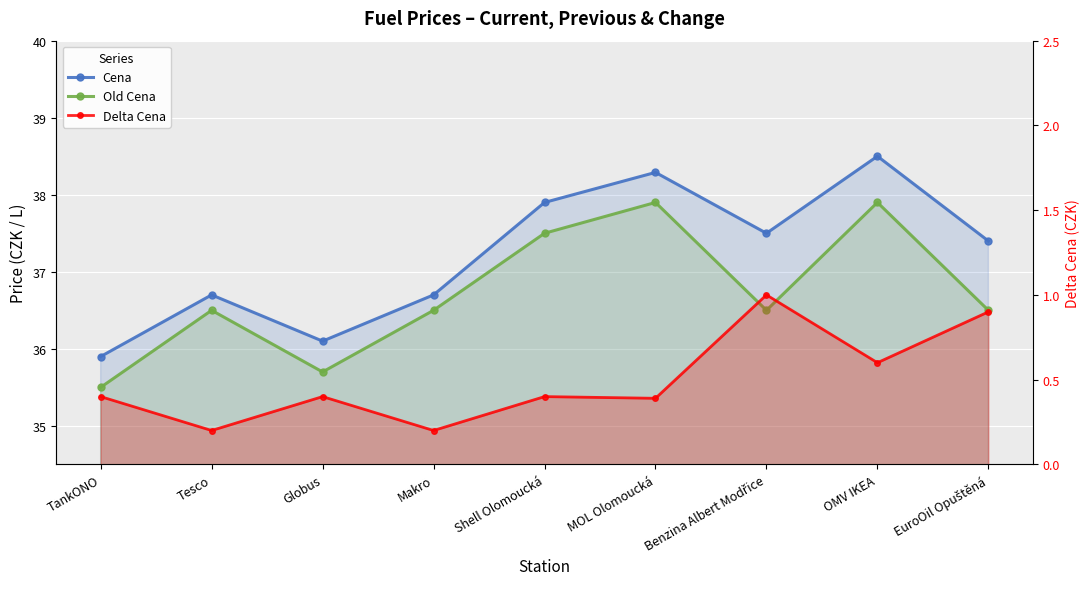

Reading left to right, what are all the values shown in this chart?

Cena: TankONO=35.9	Tesco=36.7	Globus=36.1	Makro=36.7	Shell Olomoucká=37.9	MOL Olomoucká=38.3	Benzina Albert Modřice=37.5	OMV IKEA=38.5	EuroOil Opuštěná=37.4
Old Cena: TankONO=35.5	Tesco=36.5	Globus=35.7	Makro=36.5	Shell Olomoucká=37.5	MOL Olomoucká=37.9	Benzina Albert Modřice=36.5	OMV IKEA=37.9	EuroOil Opuštěná=36.5
Delta Cena: TankONO=0.4	Tesco=0.2	Globus=0.4	Makro=0.2	Shell Olomoucká=0.4	MOL Olomoucká=0.4	Benzina Albert Modřice=1.0	OMV IKEA=0.6	EuroOil Opuštěná=0.9